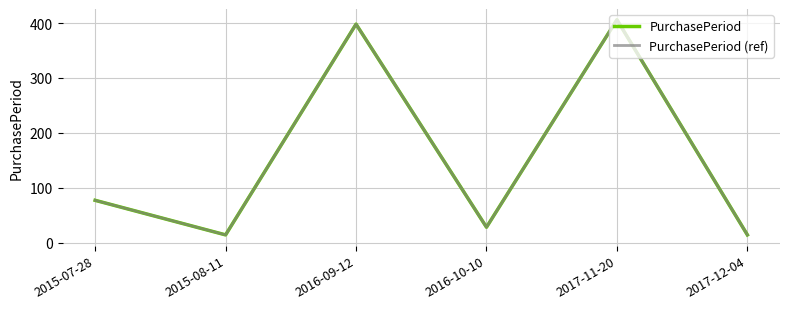

Is this an area chart (filled region under the line)?

No